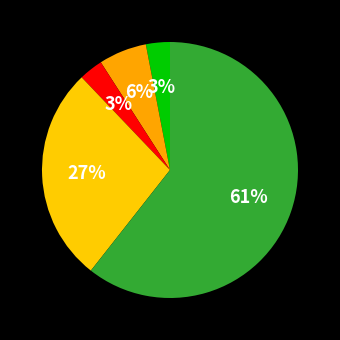

Count the number of slices in the pie.

5